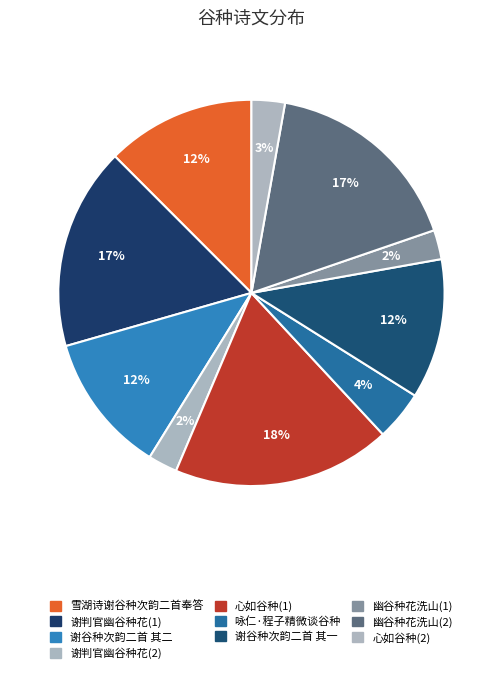

To the nearest percent, what is the difference between the largest and smallest slice percentages?

16%